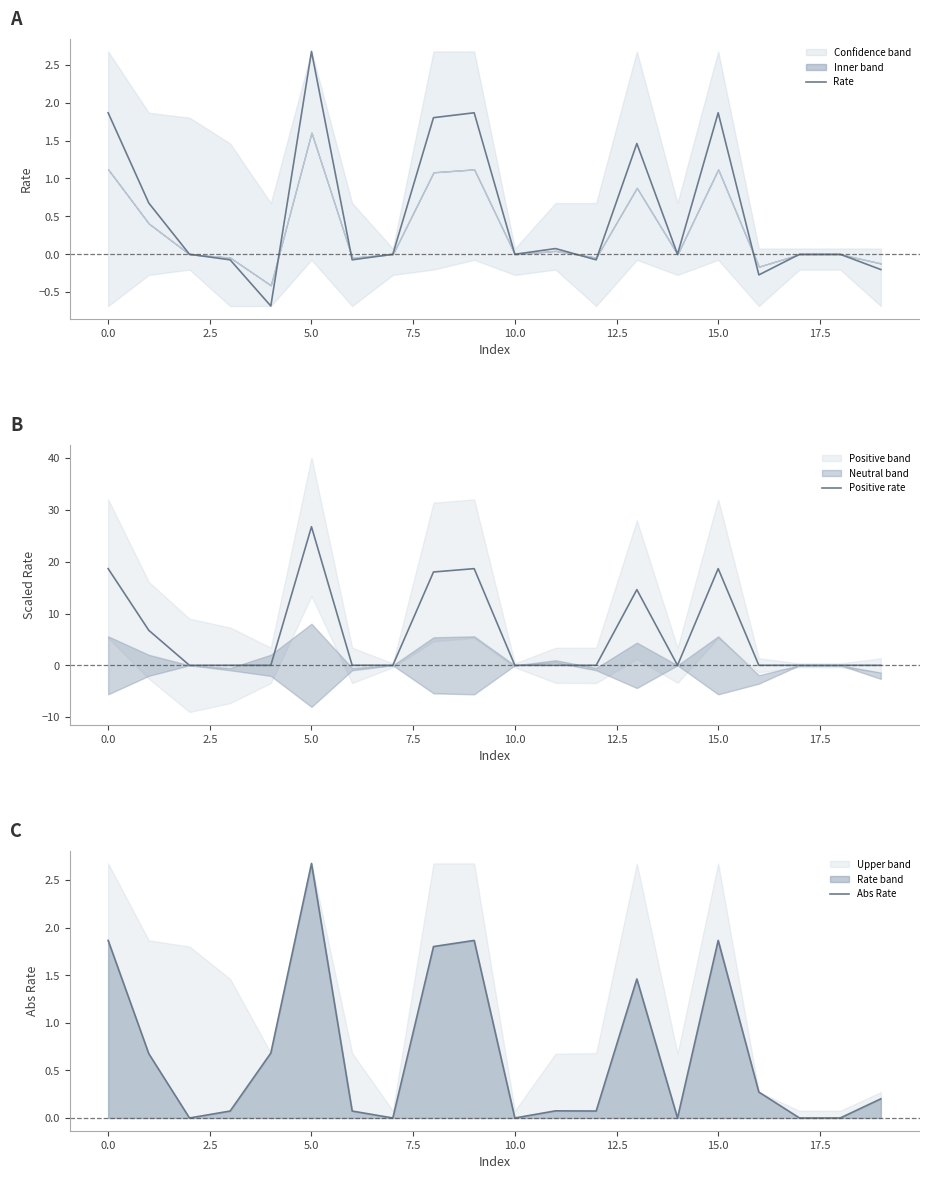

Where do Positive rate and Rate first cross each other?

11 and 12